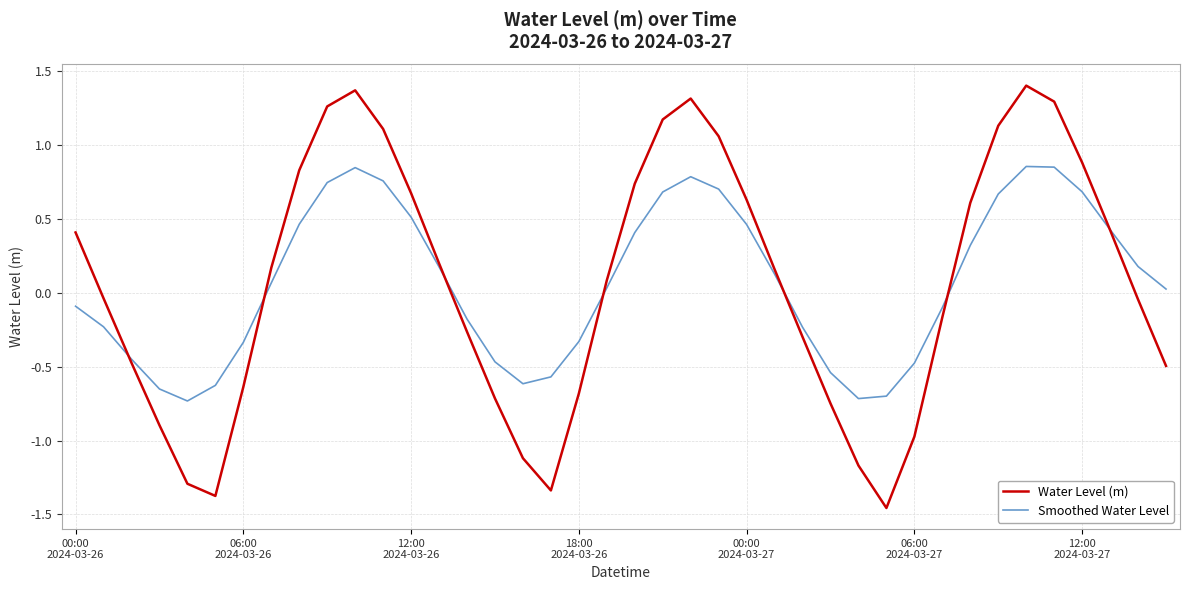

What is the maximum value shown in the chart?

1.4